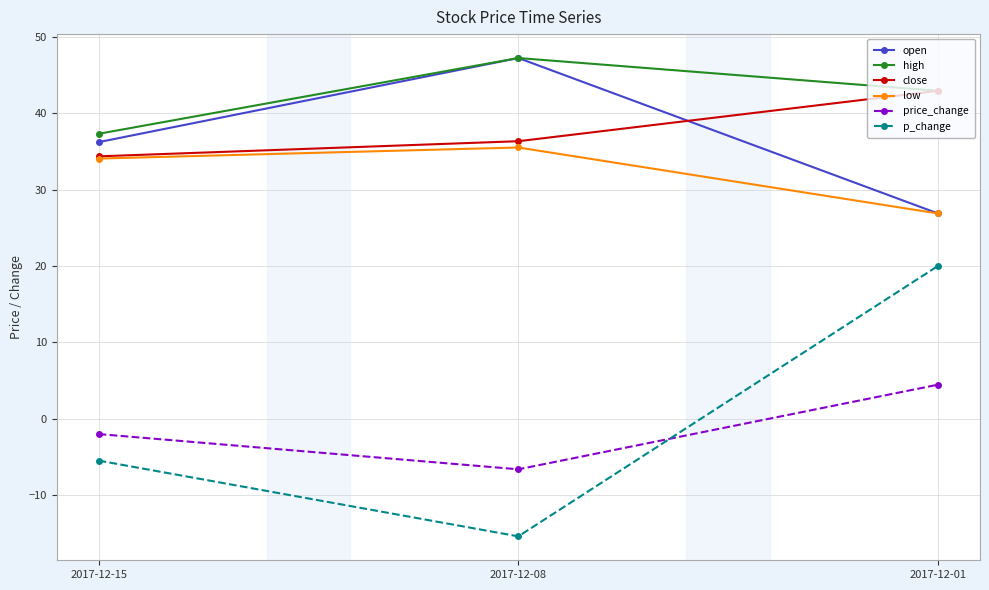

The value of high at 2017-12-08 is 83.9. True or false?

False